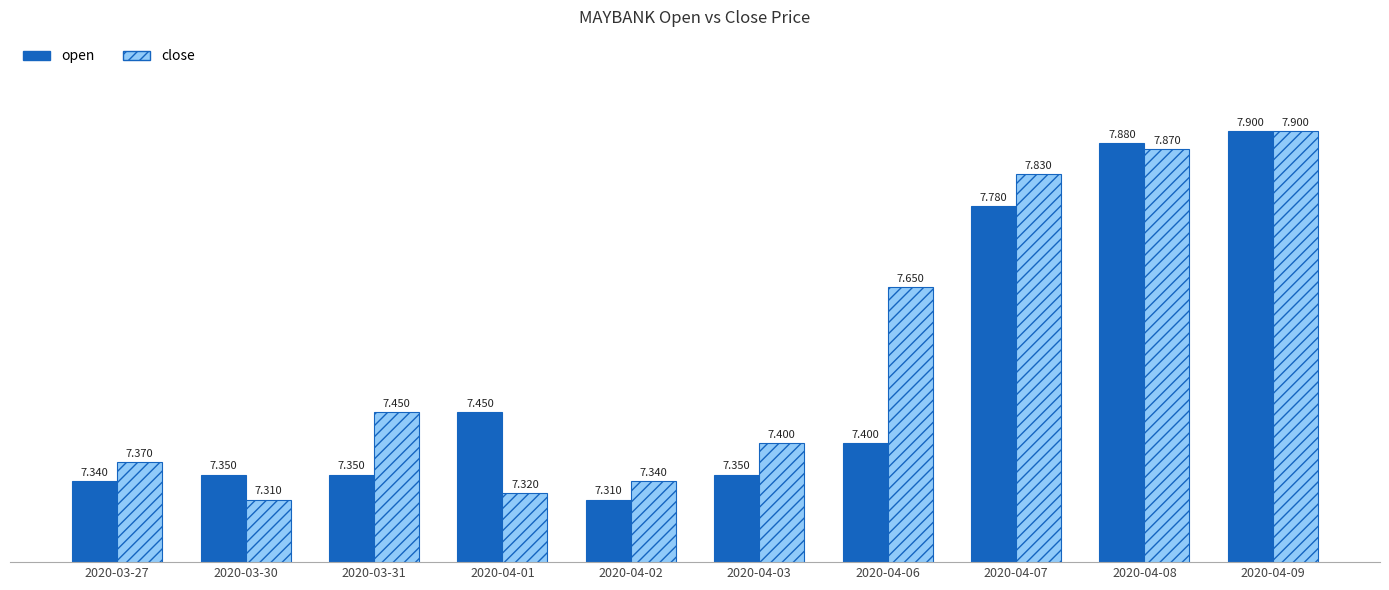

Which series has the largest total across all categories?

close